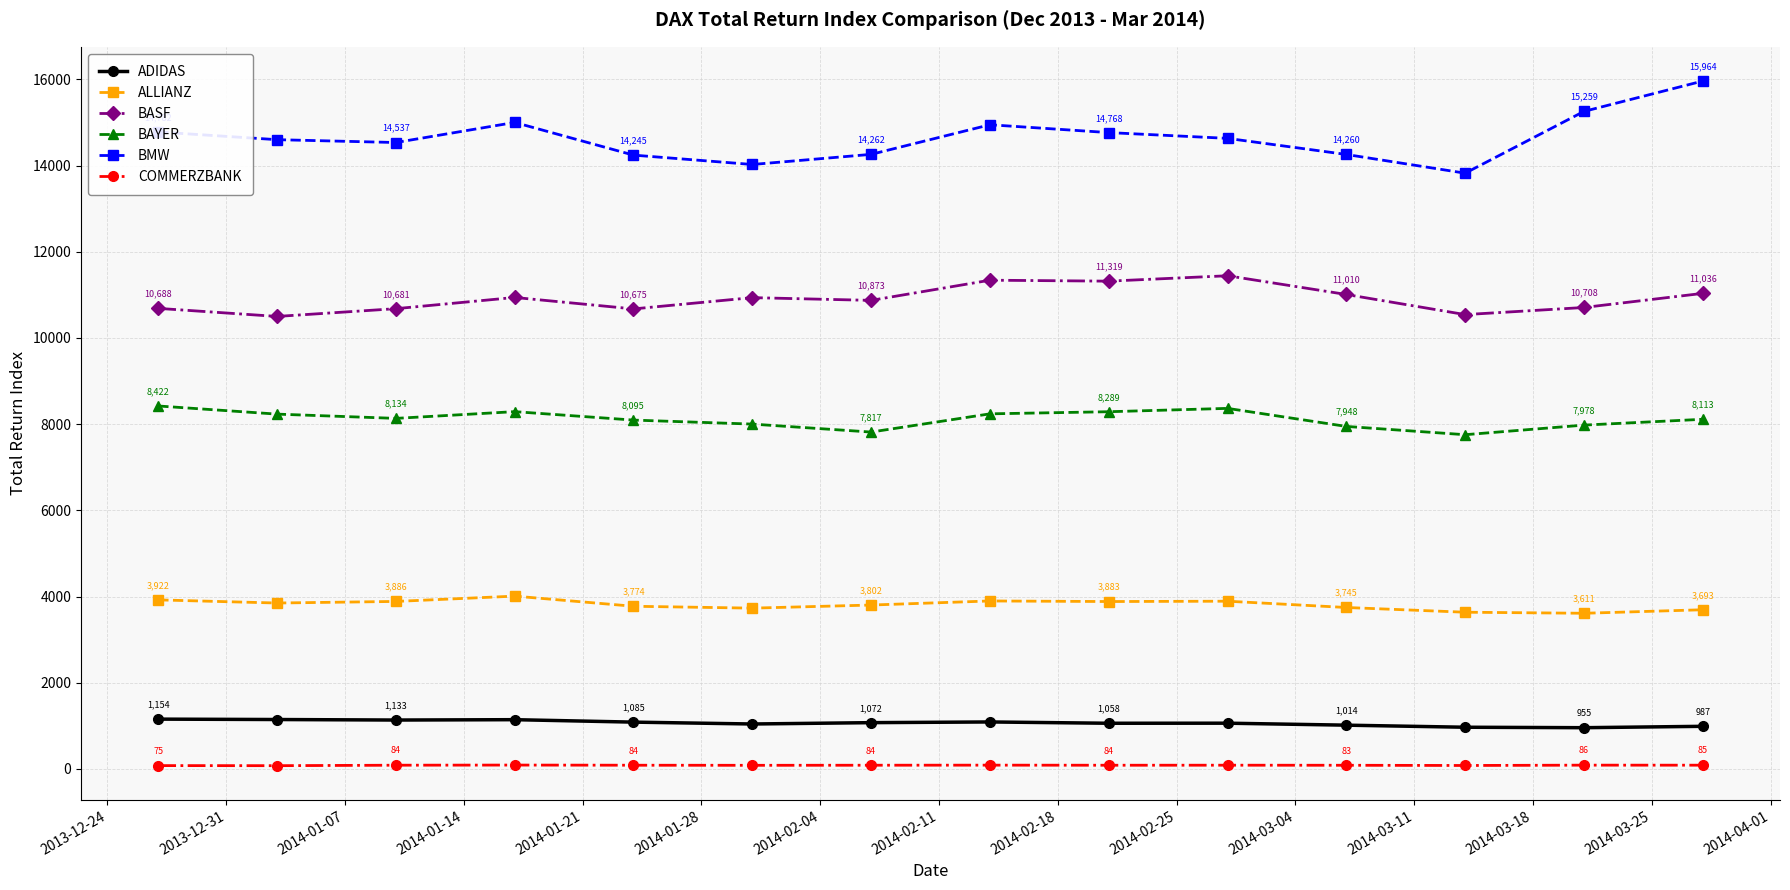

True or false: COMMERZBANK has more than 1 interior local peaks.

True